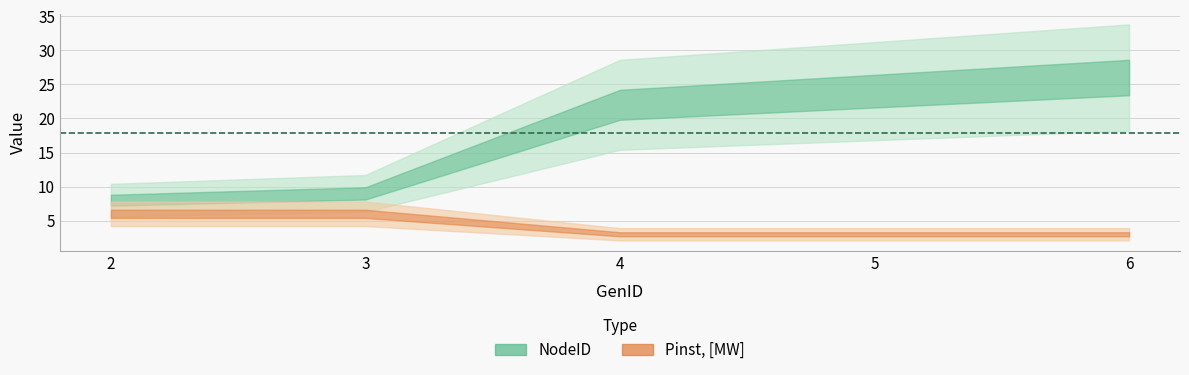

What is the value of the NodeID point at the 2nd from the left?

9